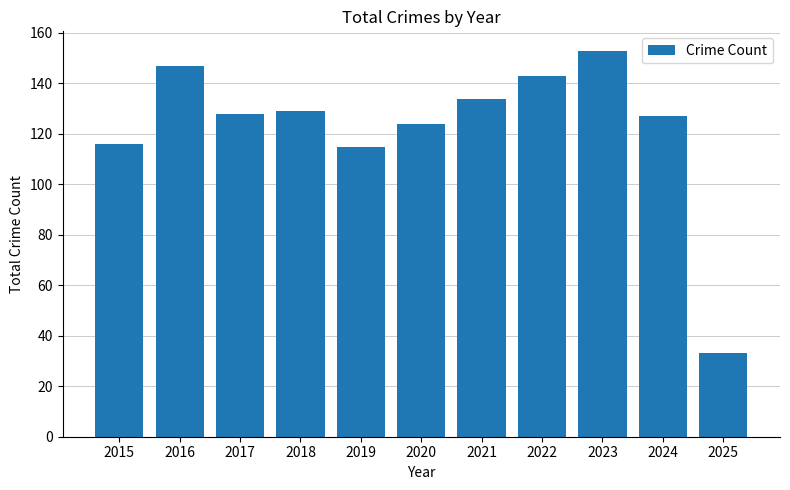

Where is the data nearest to the value 93?

2019